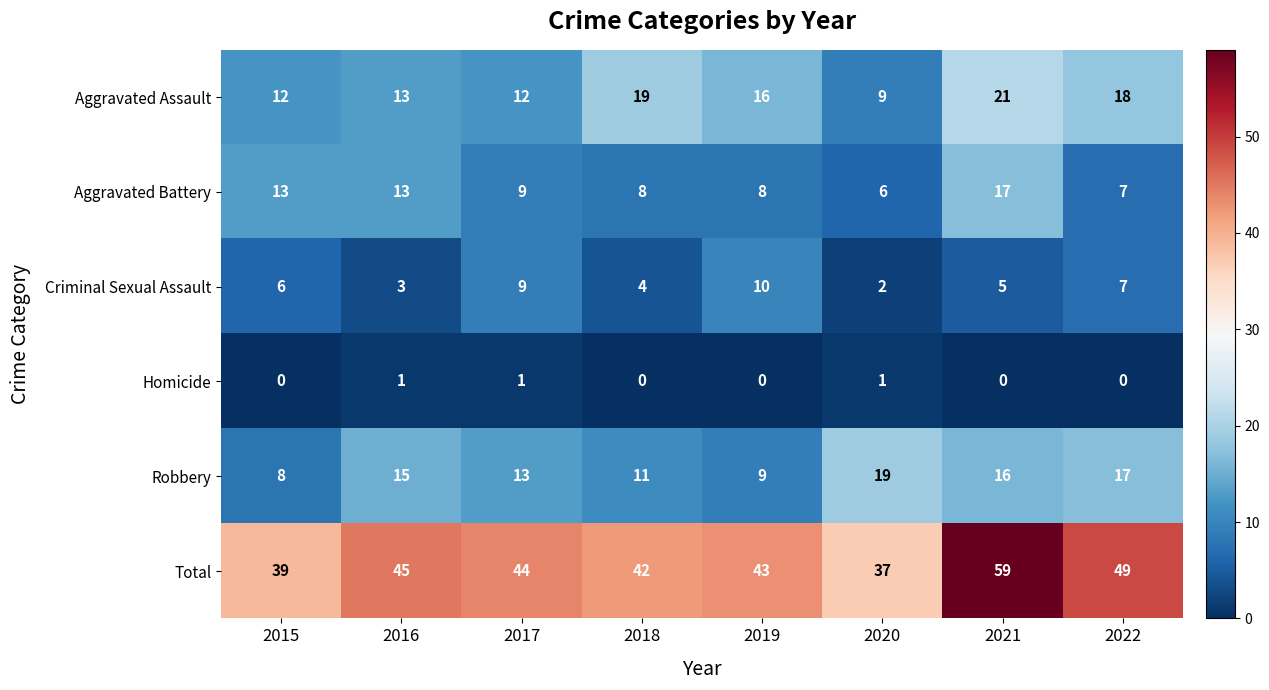

The Total series shows 17 at 2021. True or false?

False